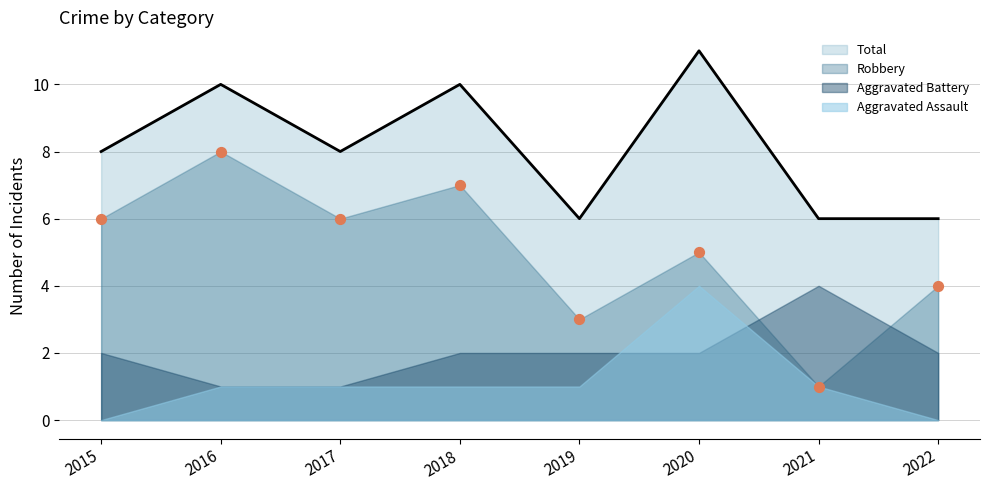

At how many categories does at least one series exceed 4?

8